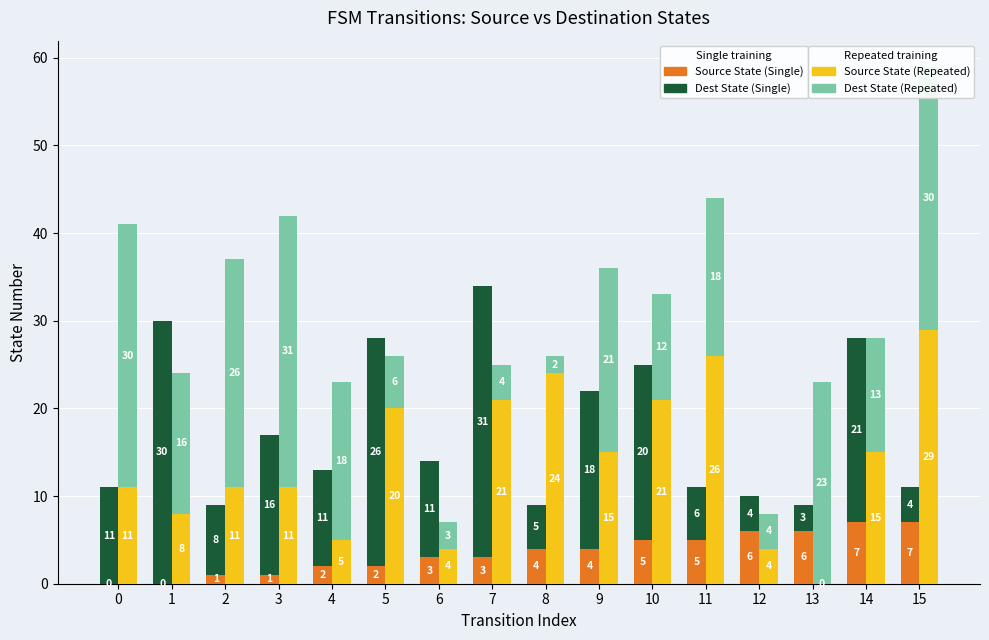

What is the spread (max minus min) of values at 3?

30